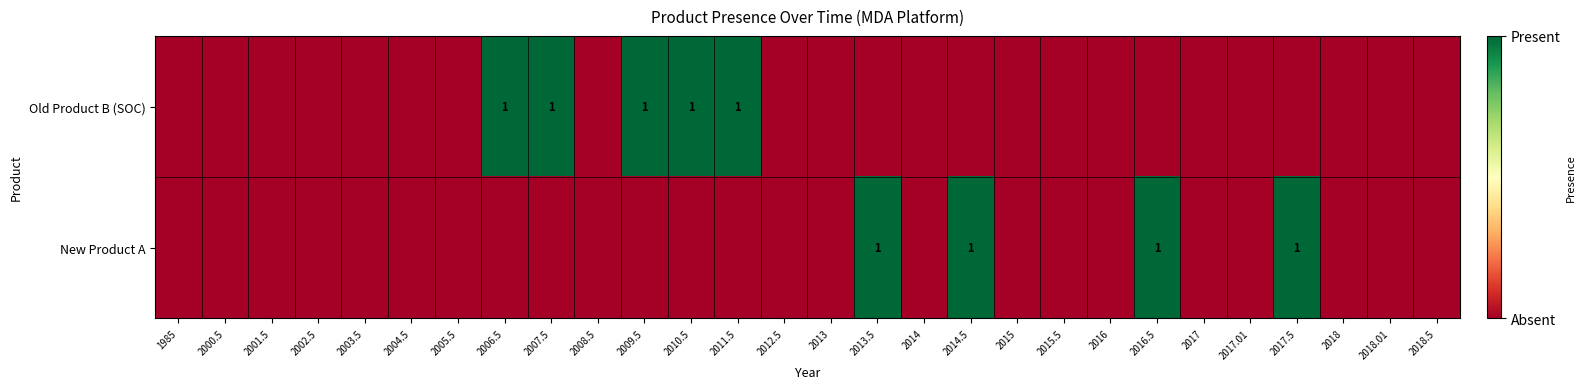

Which series has the largest total across all categories?

Old Product B (SOC)